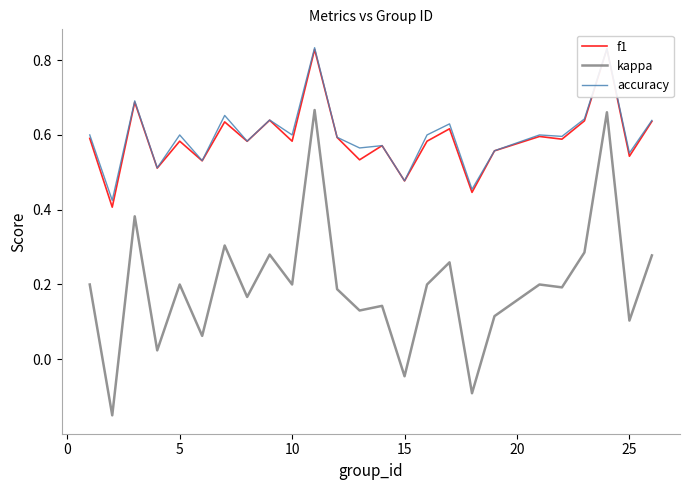

Rank the series by their maximum value, from highest to lowest.

accuracy, f1, kappa